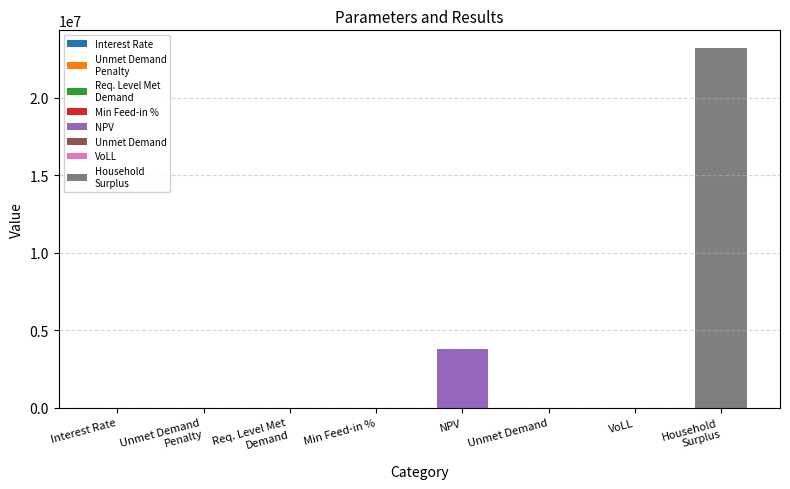

Which has a higher value, Required Level of Met Demand or Interest Rate?

Interest Rate